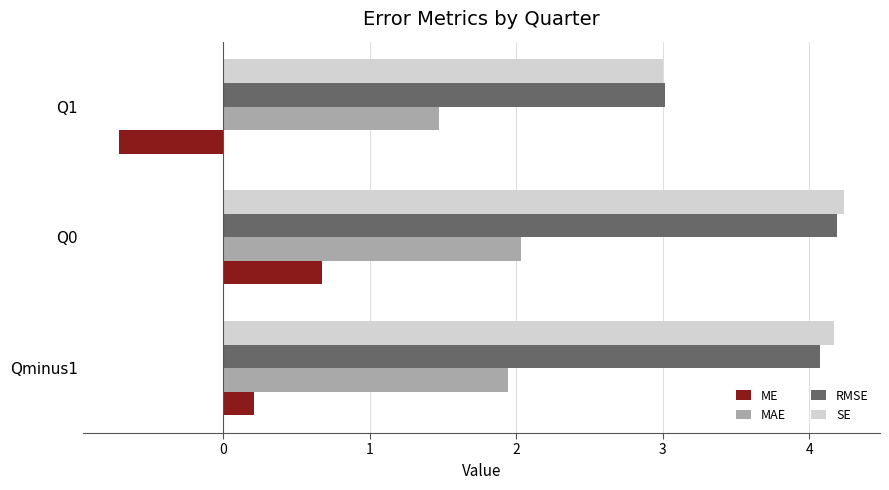

What is the spread (max minus min) of values at Q1?

3.7